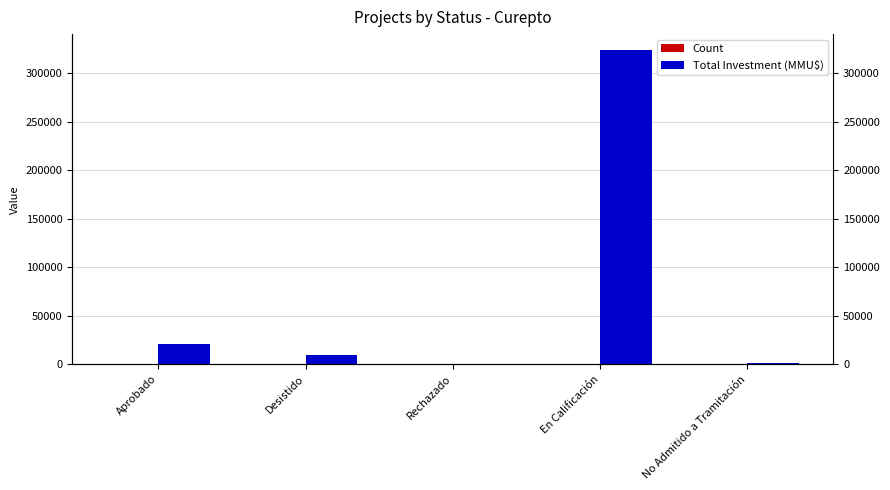

How many categories are shown in the chart?

5